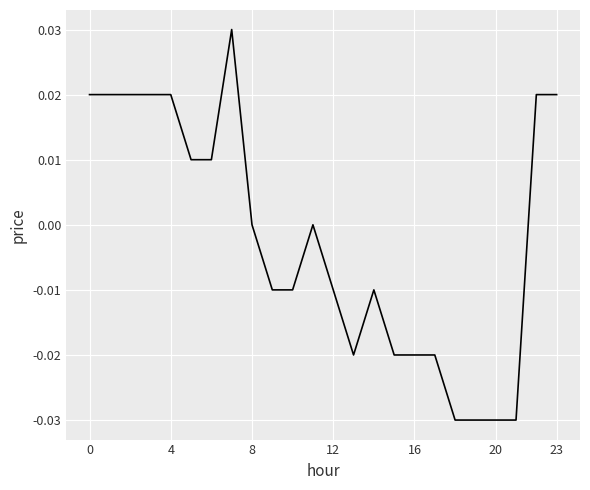

Count the number of categories in the chart.

24